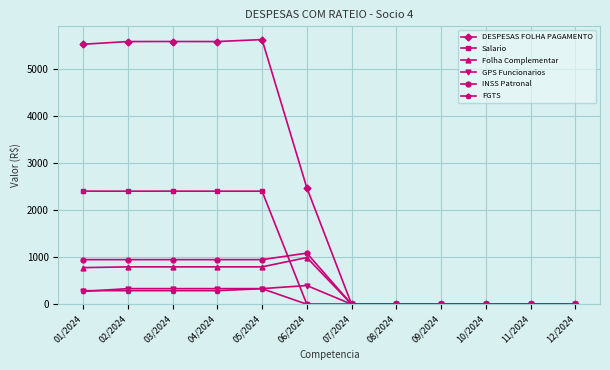

What position from the right is 11/2024?

2